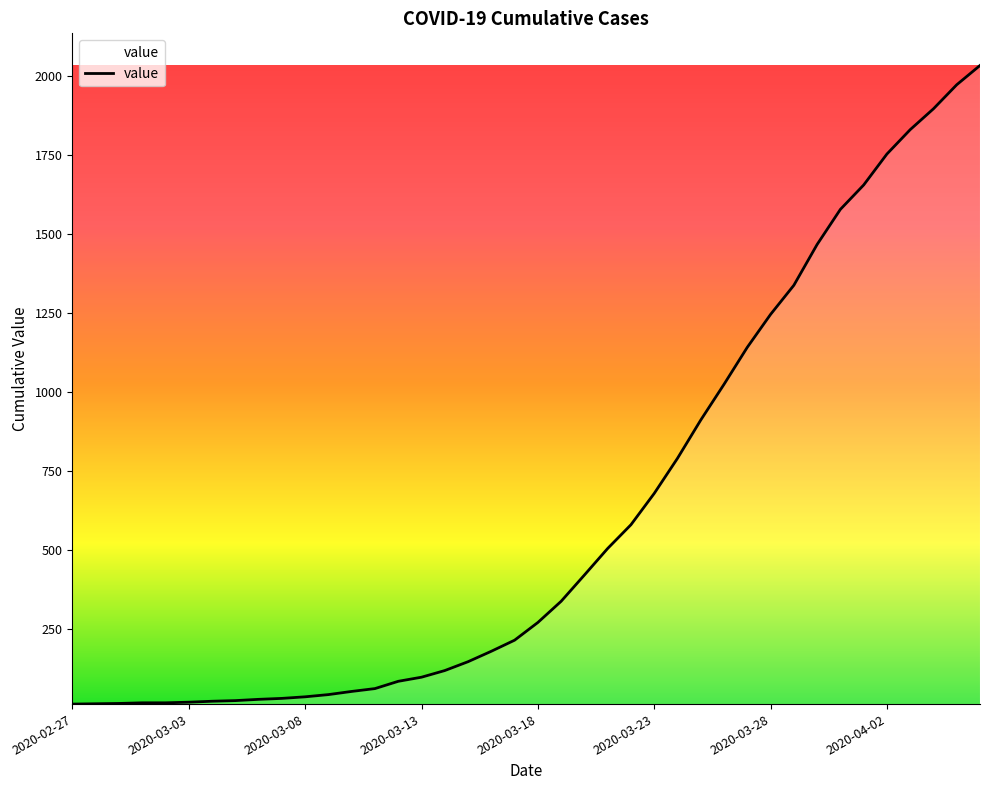

How many lines are shown in the chart?

1